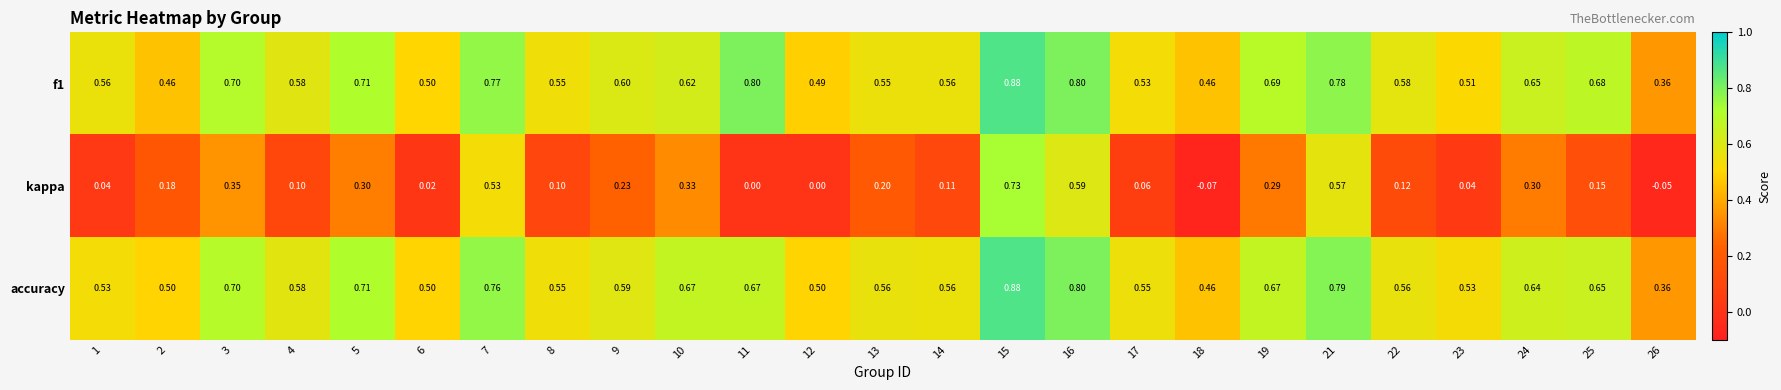

Which series changed the most between 2 and 19?

f1